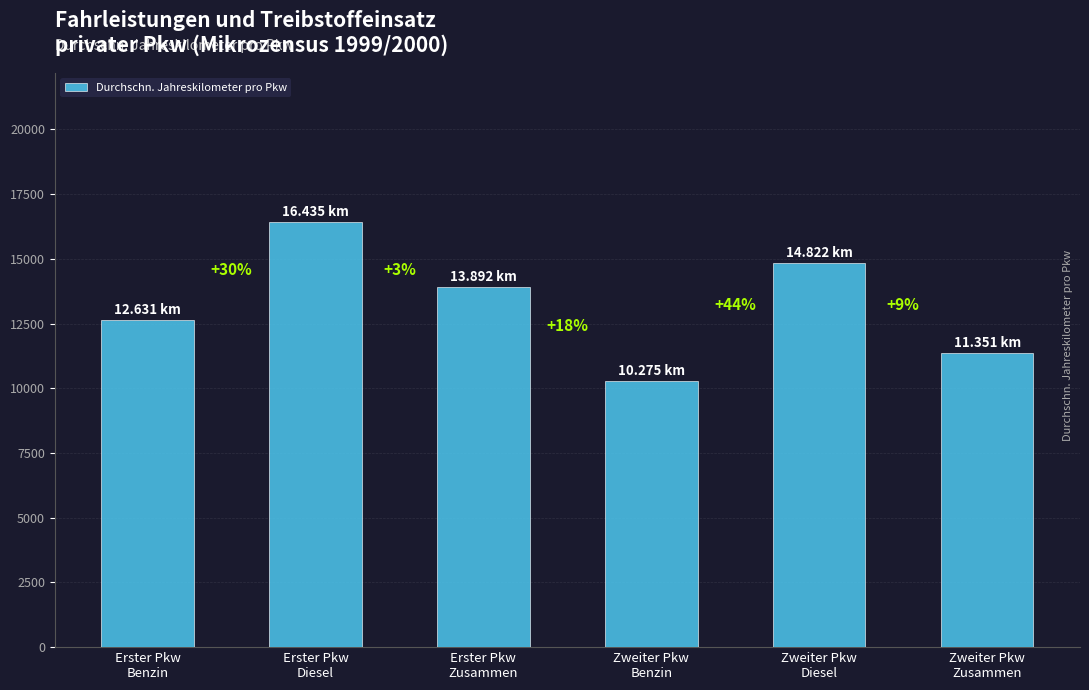

Are the bars horizontal?

No